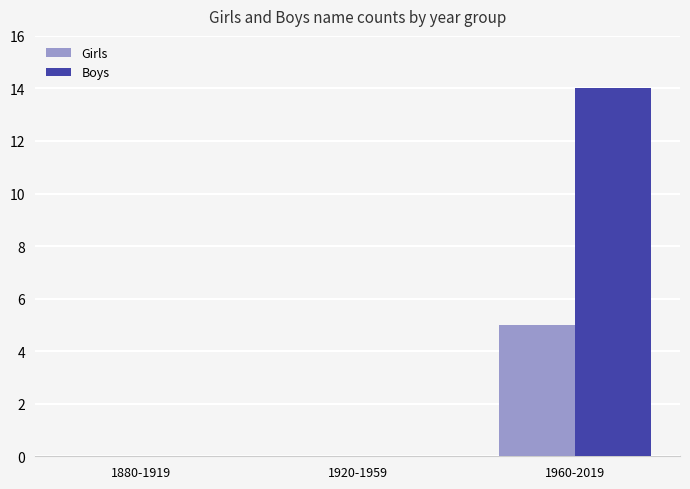

Which series has the largest total across all categories?

Boys